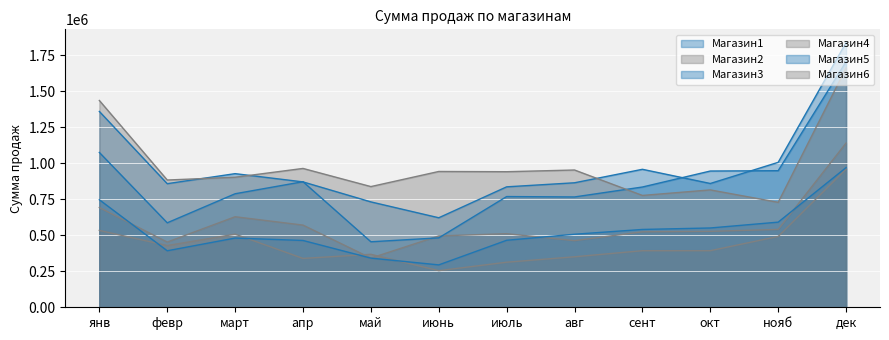

True or false: Магазин2 has more than 0 points higher than both neighbors.

True